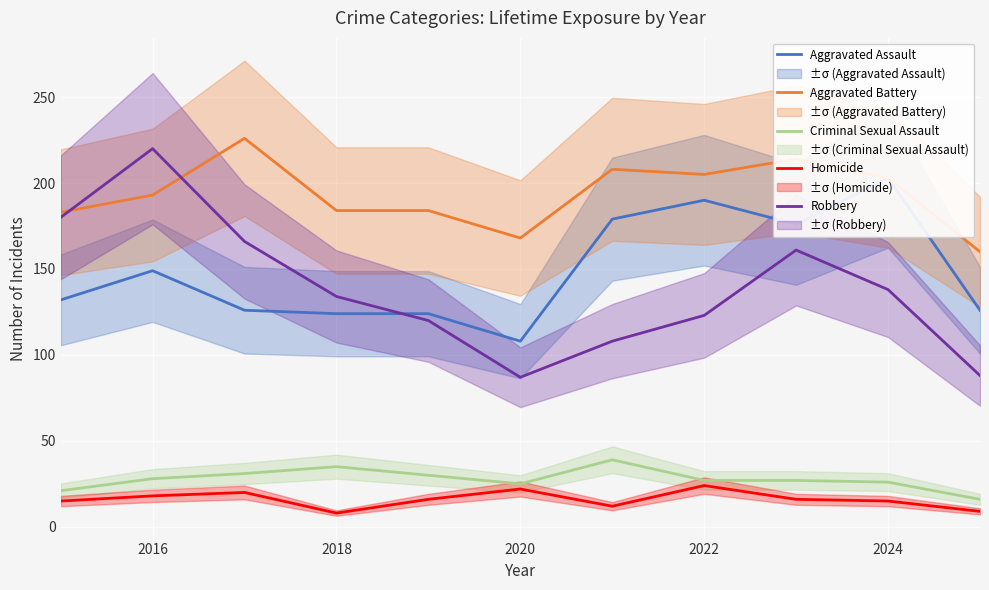

Which category has the highest value in the Robbery series?

2016